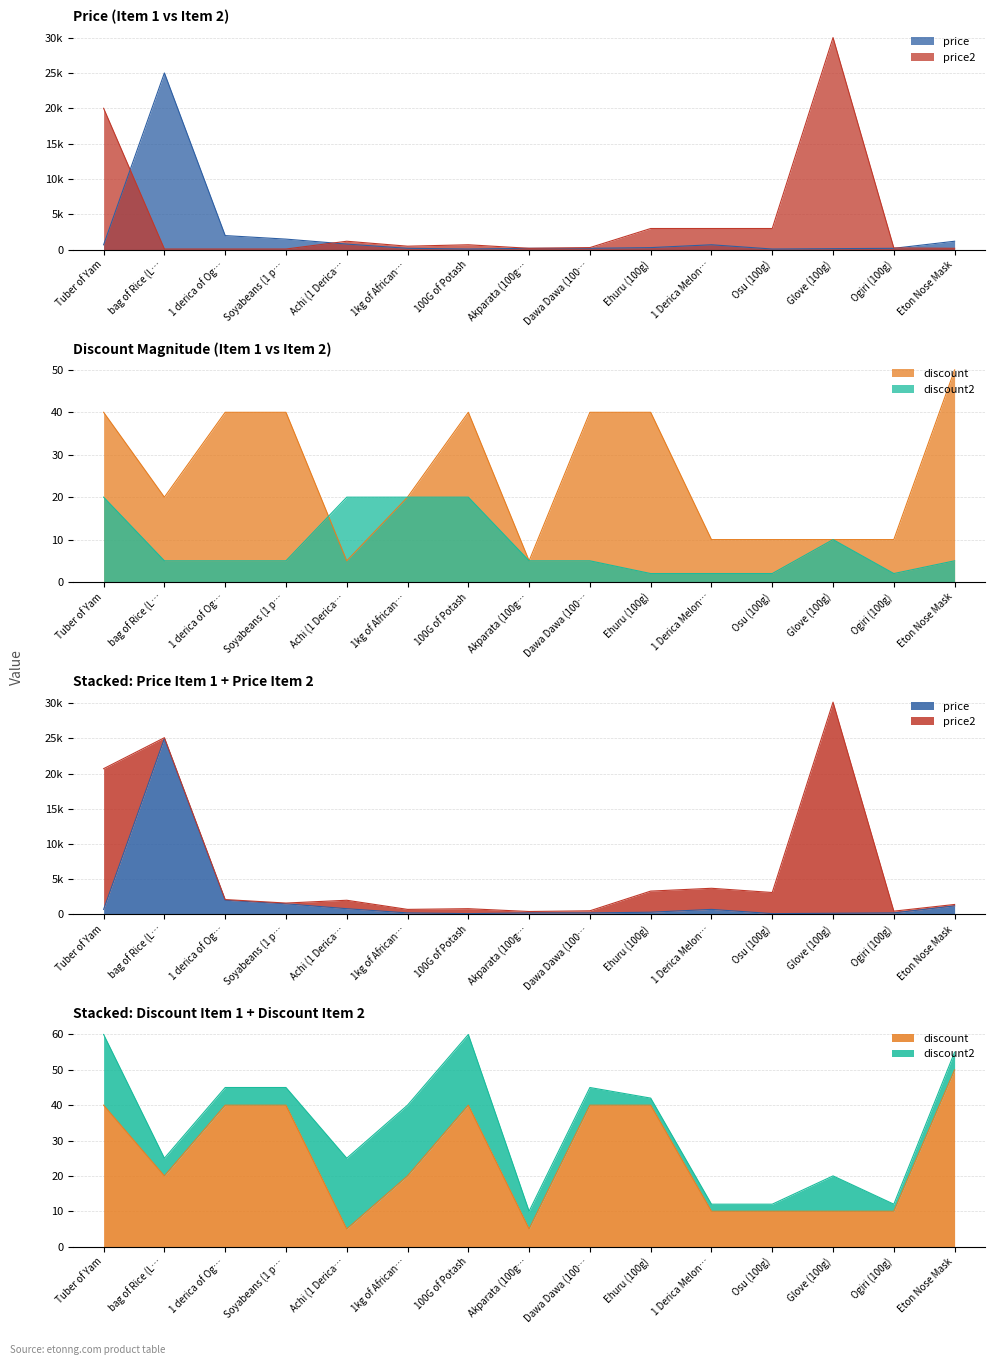

Rank the categories by discount value from lowest to highest.

Achi (1 Derica…, Akparata (100g…, 1 Derica Melon…, Osu (100g), Glove (100g), Ogiri (100g), bag of Rice (L…, 1kg of African…, Tuber of Yam, 1 derica of Og…, Soyabeans (1 p…, 100G of Potash, Dawa Dawa (100…, Ehuru (100g), Eton Nose Mask